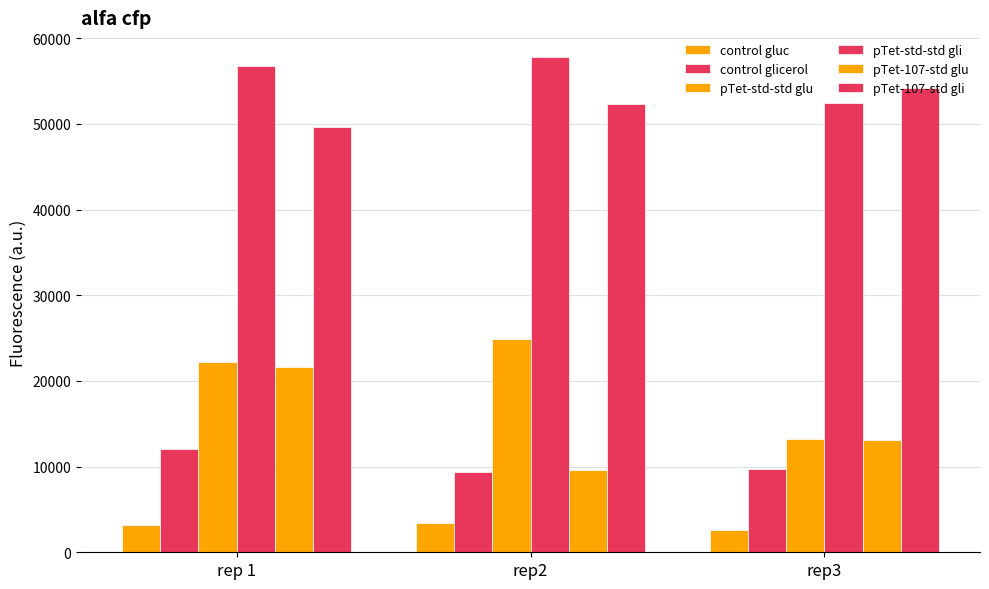

Which series has the largest total across all categories?

pTet-std-std gli